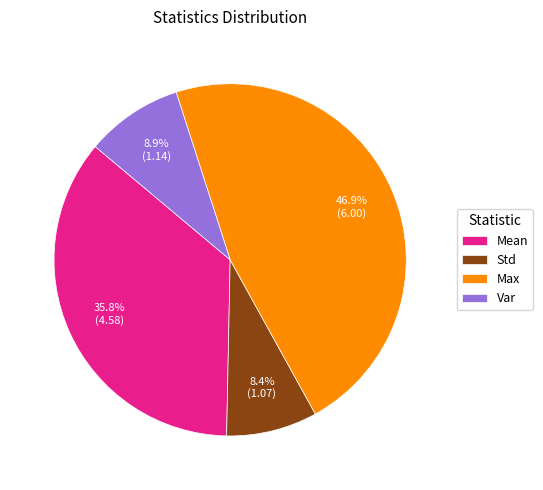

Is there any slice that represents more than half of the pie?

No